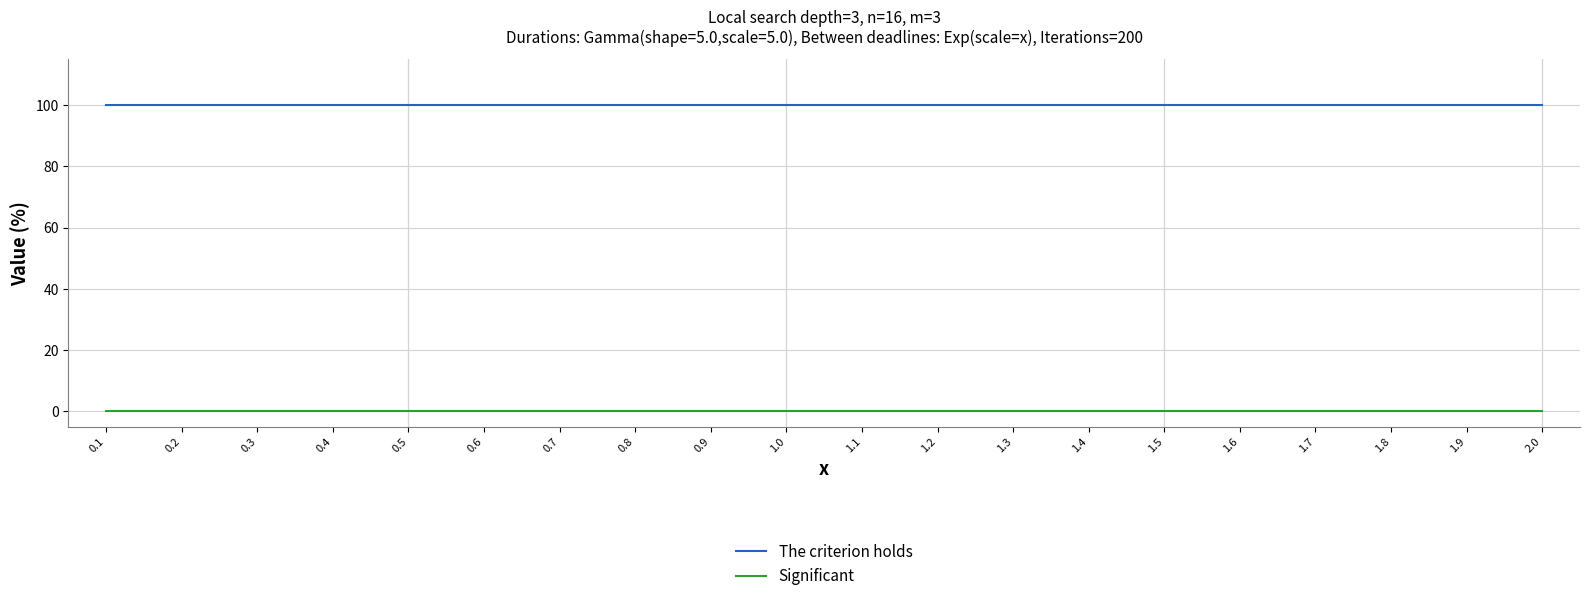

The value of The criterion holds at 0.6 is 100. True or false?

True